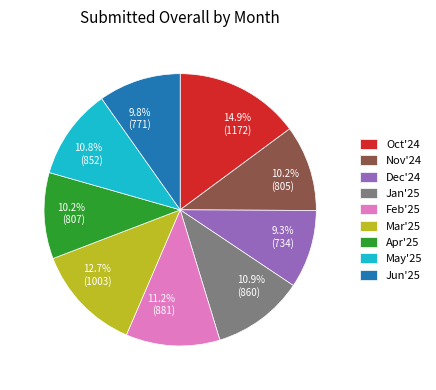

Which has a higher value, Jan'25 or Dec'24?

Jan'25